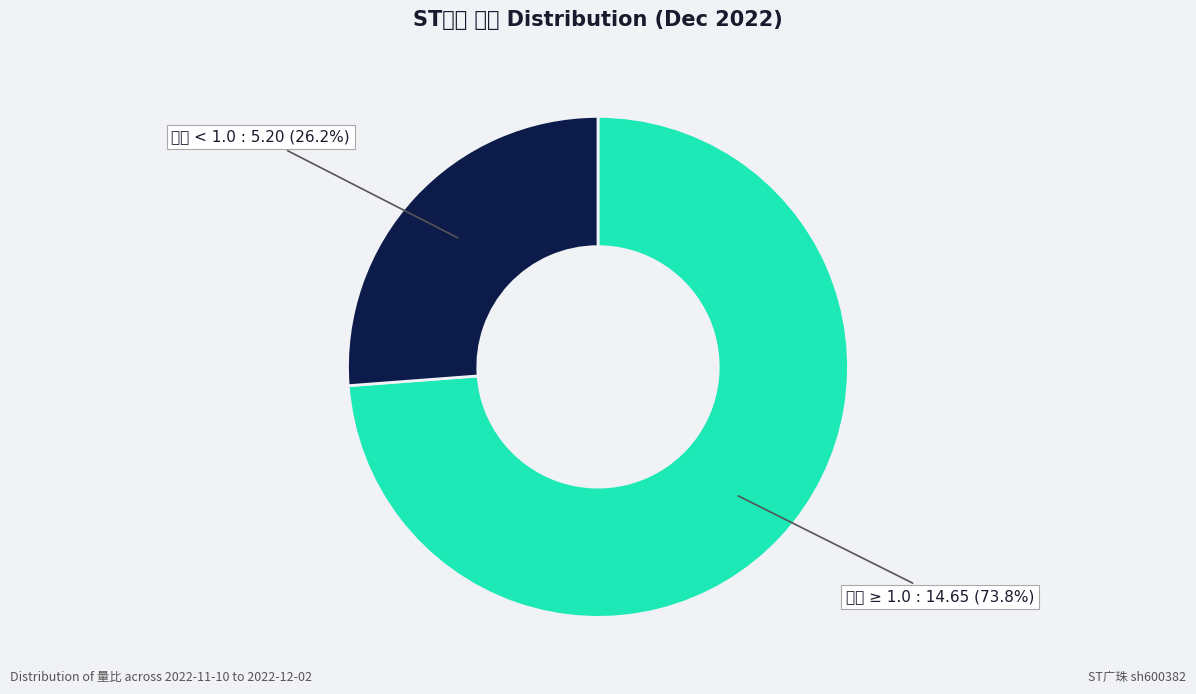

How many segments does this pie chart have?

2